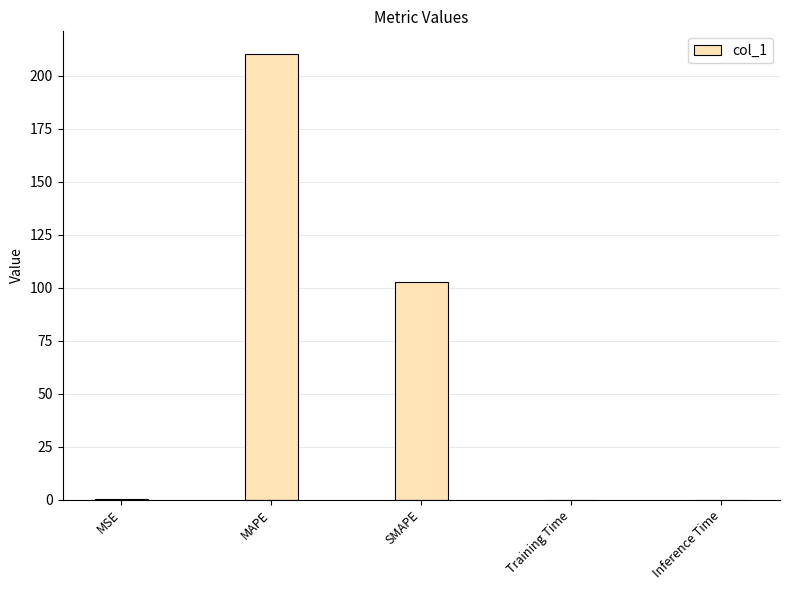

Between SMAPE and Training Time, which is larger?

SMAPE